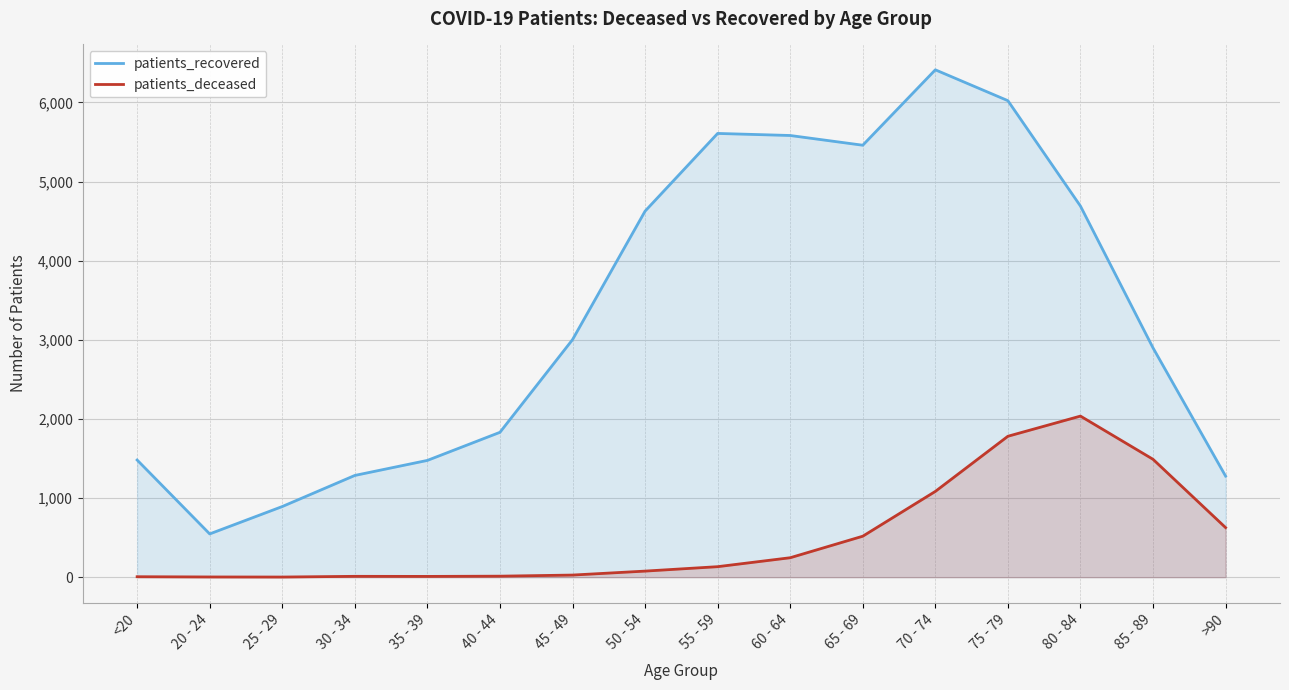

Is it true that patients_recovered equals 2034 at 70 - 74?

False